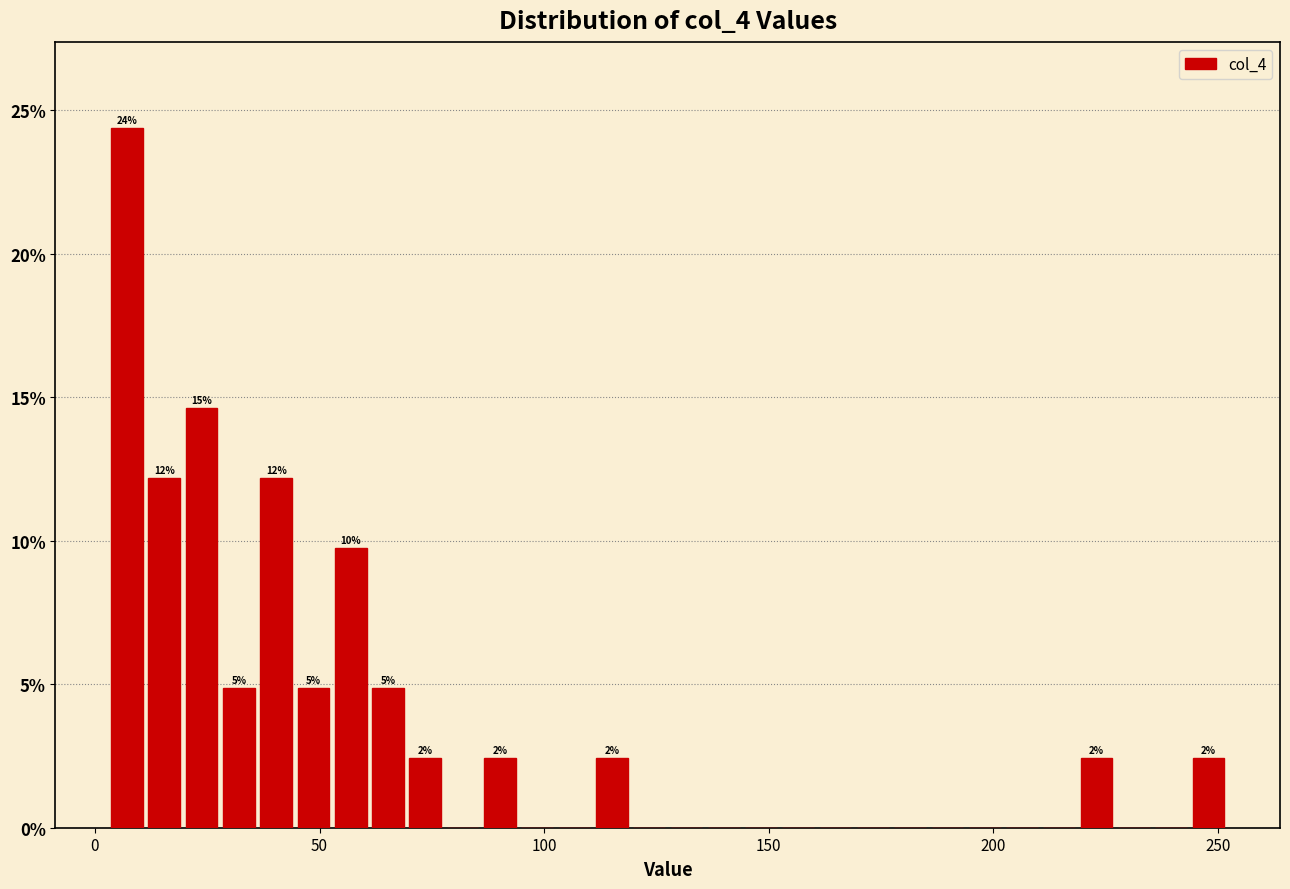

Around what value on the x-axis is the tallest bar? Give the approximate position of its centre, as read against the axis.

5